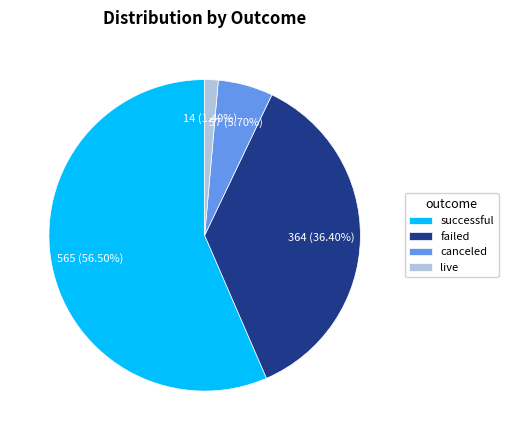

Which slice is the largest?

successful